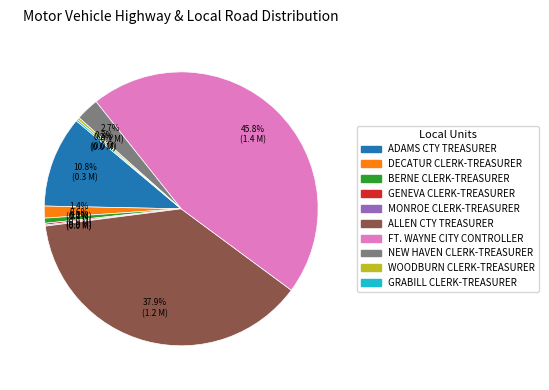

Does BERNE CLERK-TREASURER represent more than half of the total?

No